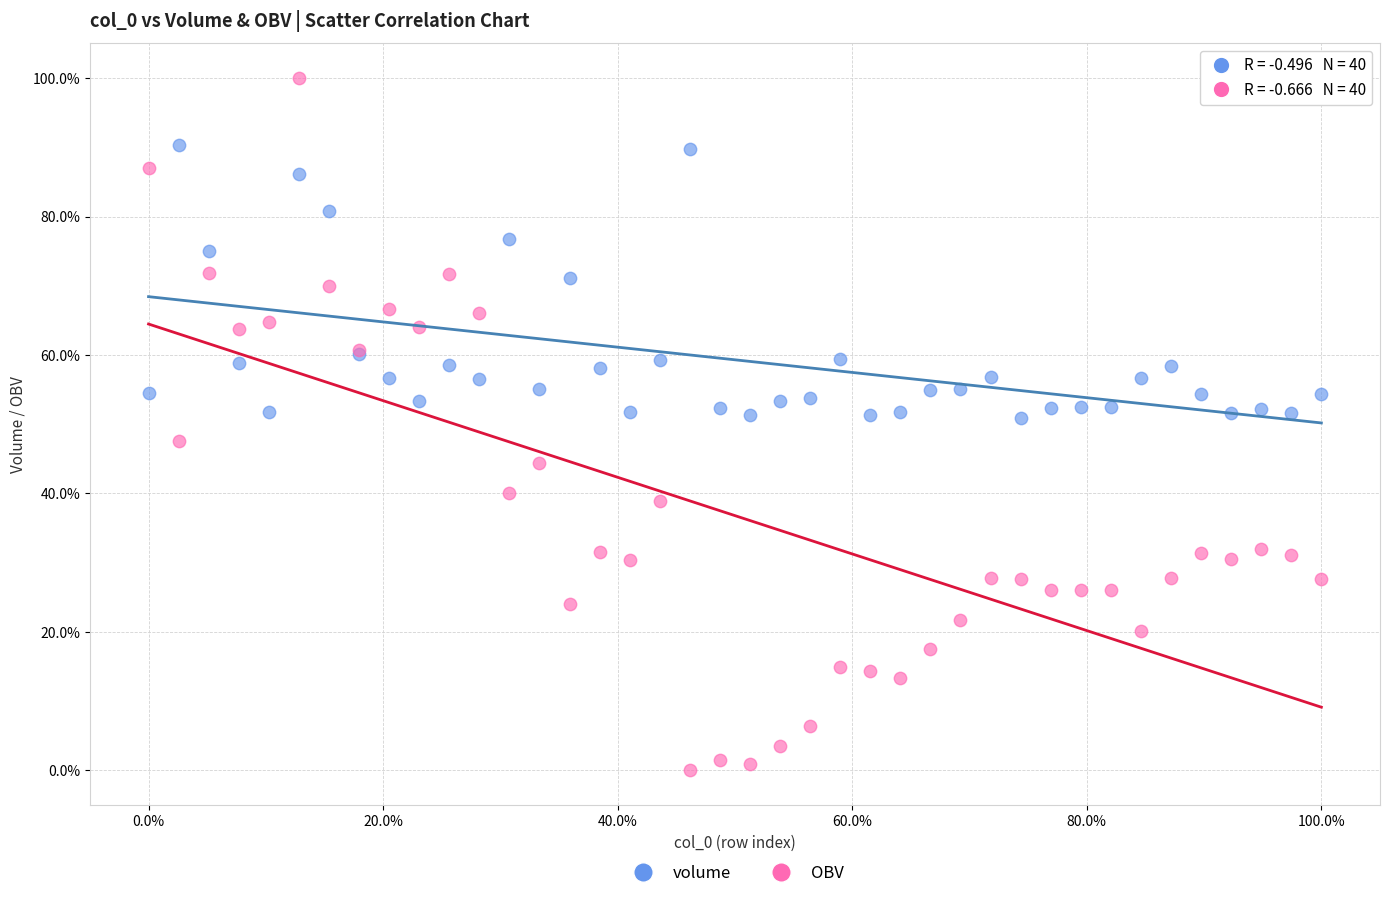

Which series has the largest Y range (max minus min)?

OBV